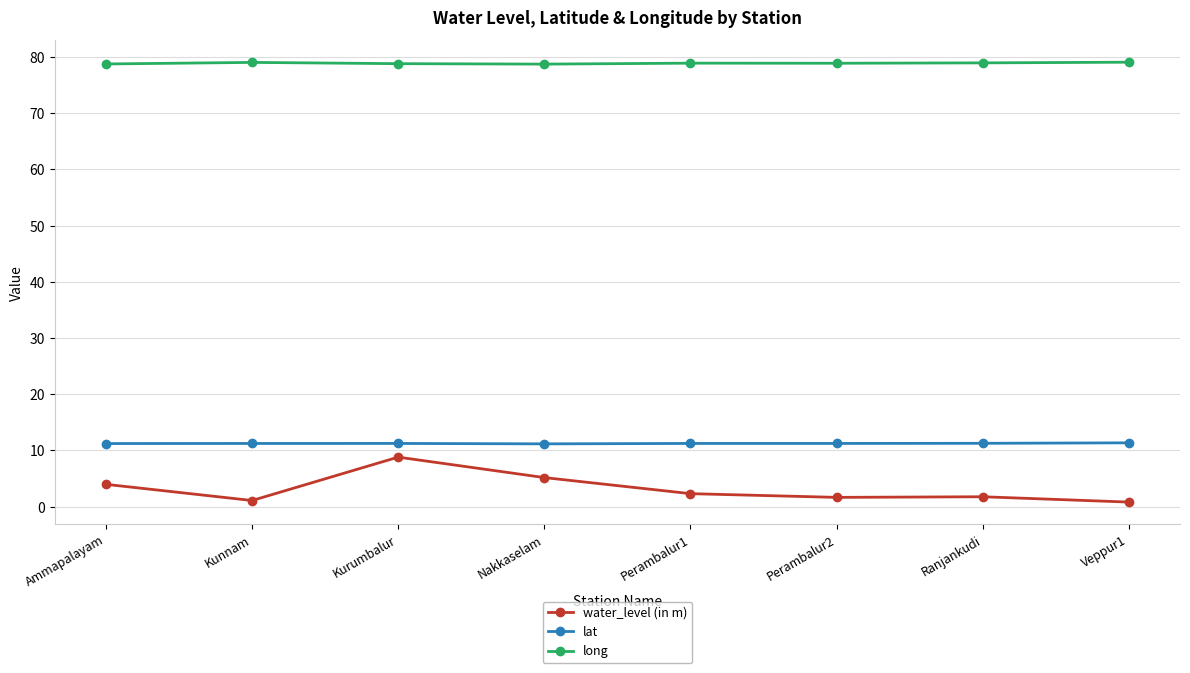

Is this an area chart (filled region under the line)?

No